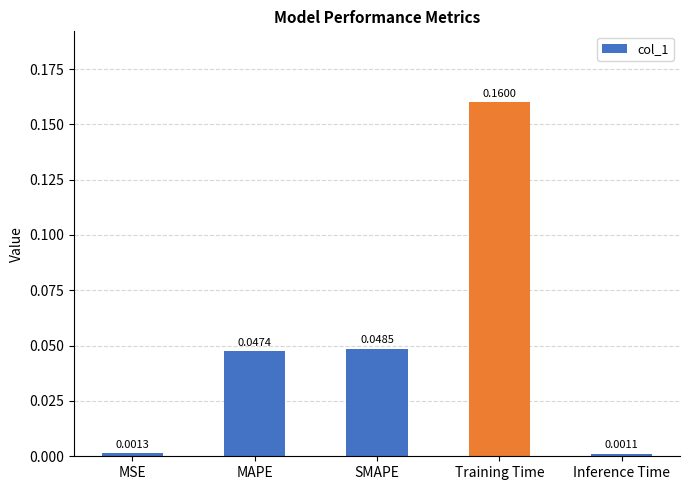

Which category has the lowest value across all series?

Inference Time